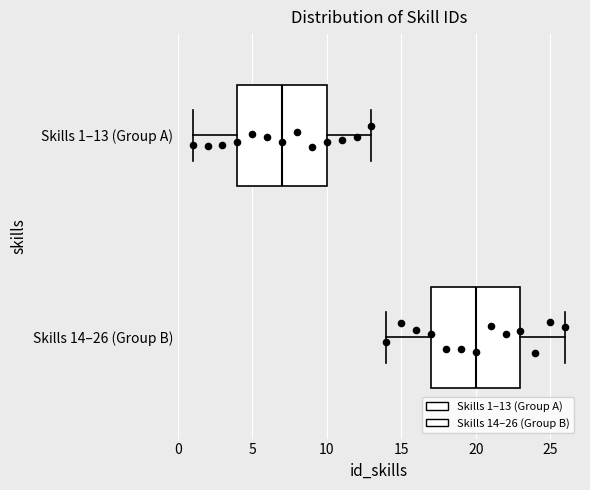

Where does the median line of the box for Skills 14–26 (Group B) sit on the x-axis? The values are not printed on the chart, so give them approximately, as read against the axis.

20